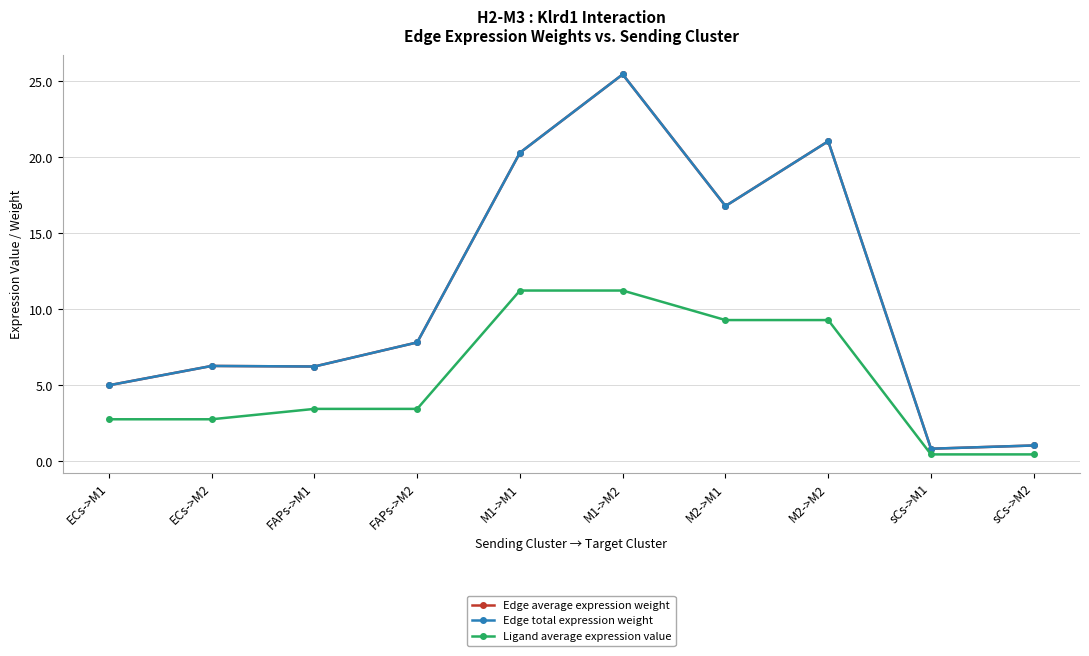

At how many categories does at least one series exceed 5?

8